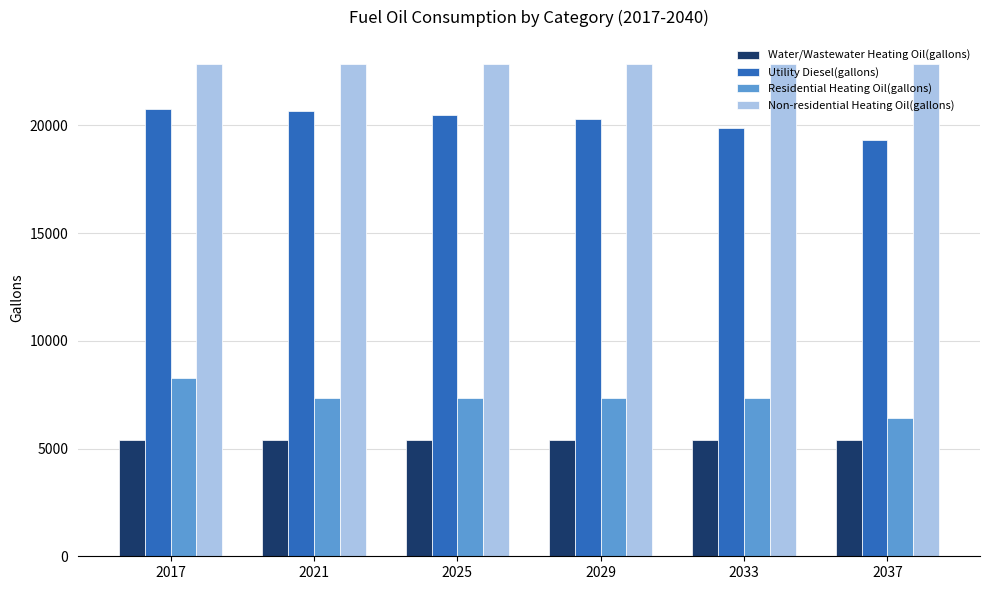

What is the minimum value for Water/Wastewater Heating Oil(gallons)?

5379.3